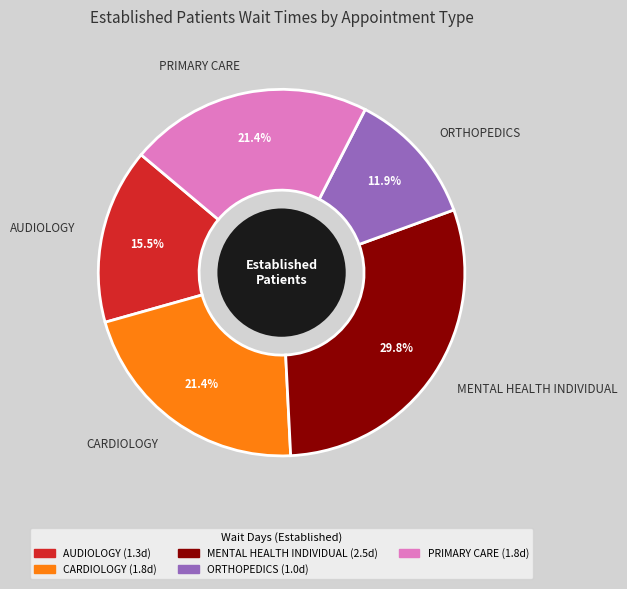

What is the smallest slice in the pie chart?

ORTHOPEDICS